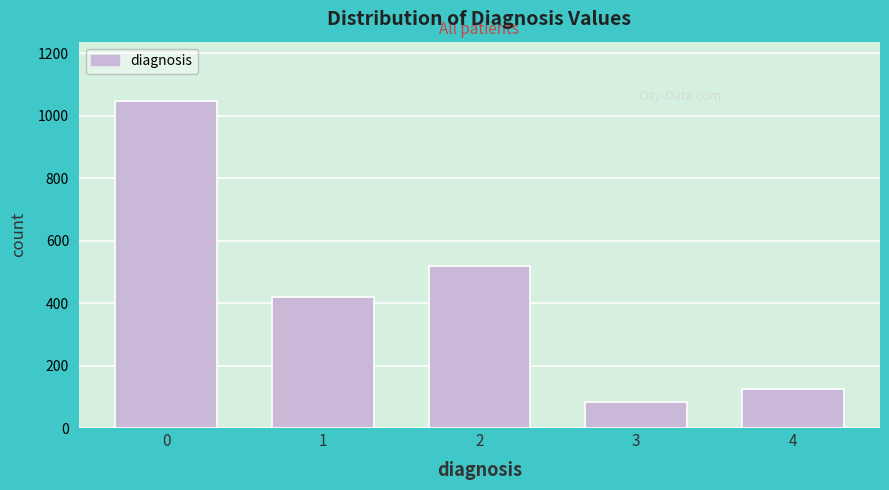

Reading left to right, what are all the values shown in this chart?

1048	420	519	84	126